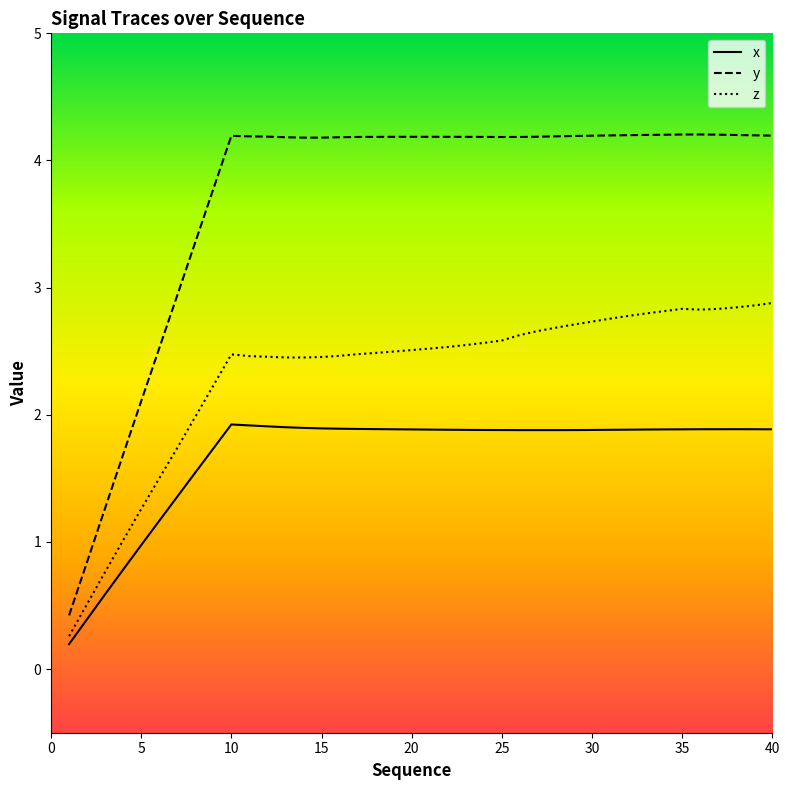

How many lines are shown in the chart?

3